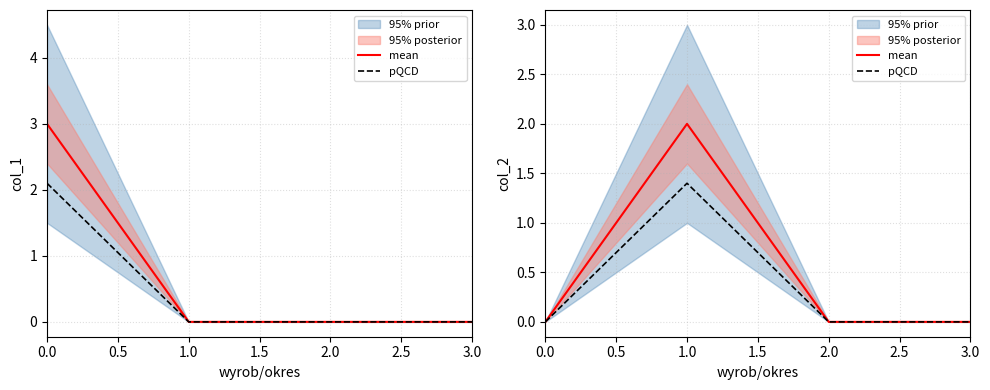

True or false: mean and pQCD cross at least once.

False